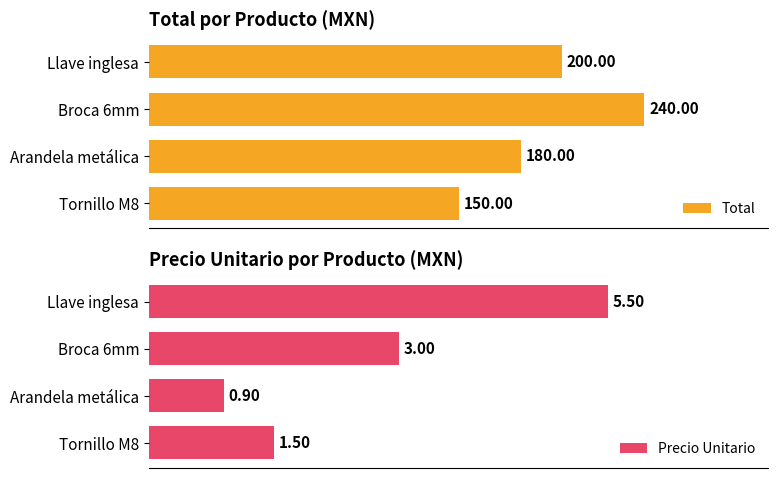

Rank the series by their maximum value, from lowest to highest.

Precio Unitario, Total